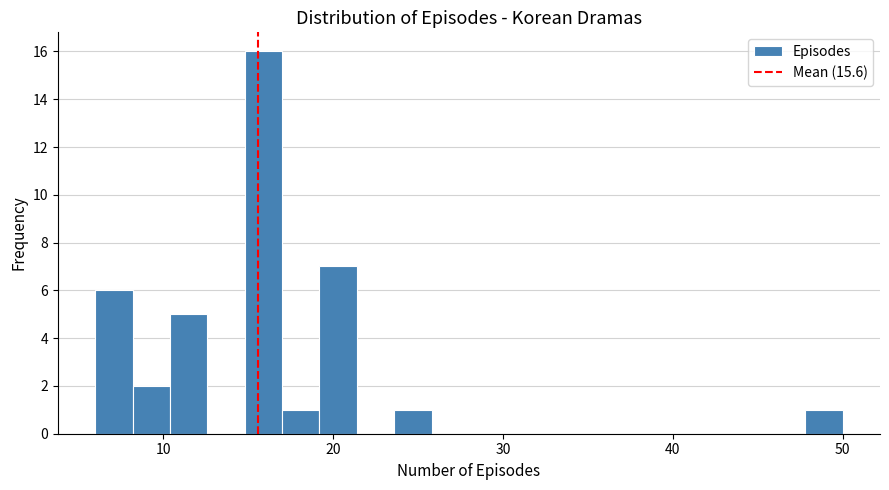

Read against the x-axis, roughly where is the centre of the tallest bar?

16